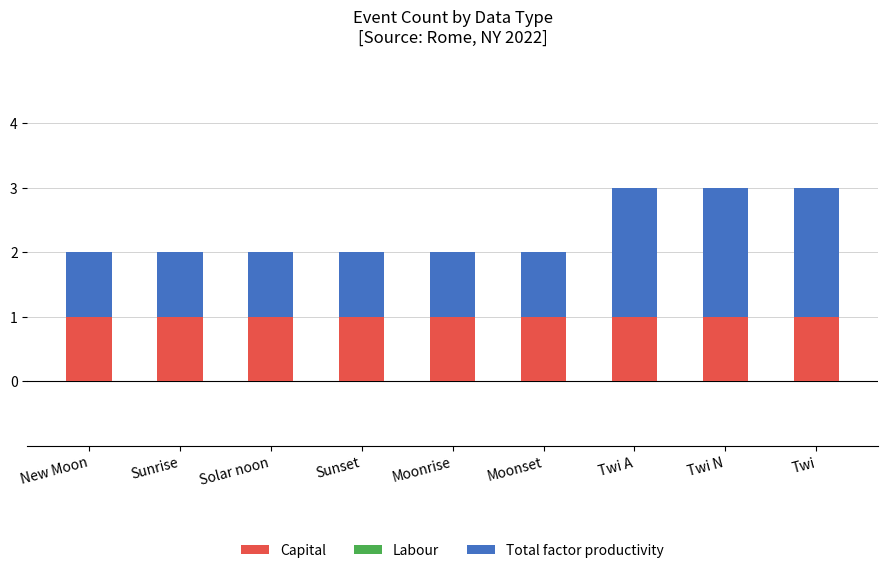

The Capital series shows 1 at Moonrise. True or false?

True